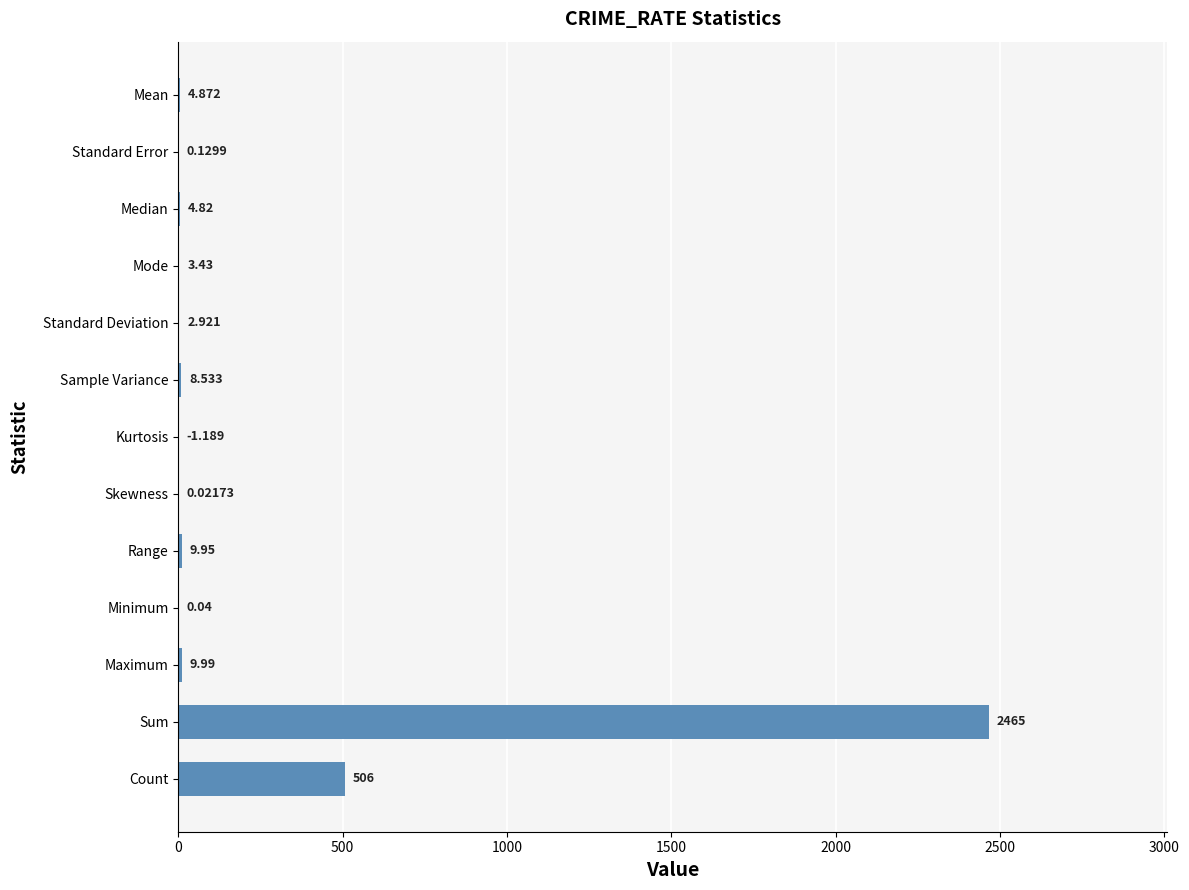

Where is the data nearest to the value 1232?

Count